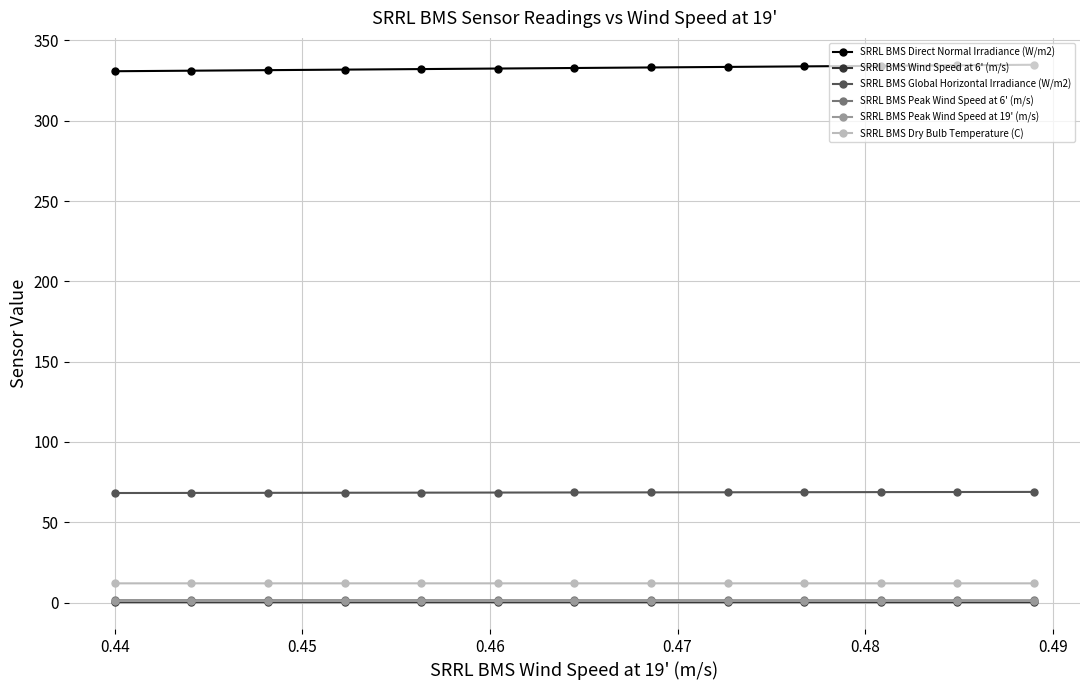

How many lines are shown in the chart?

6